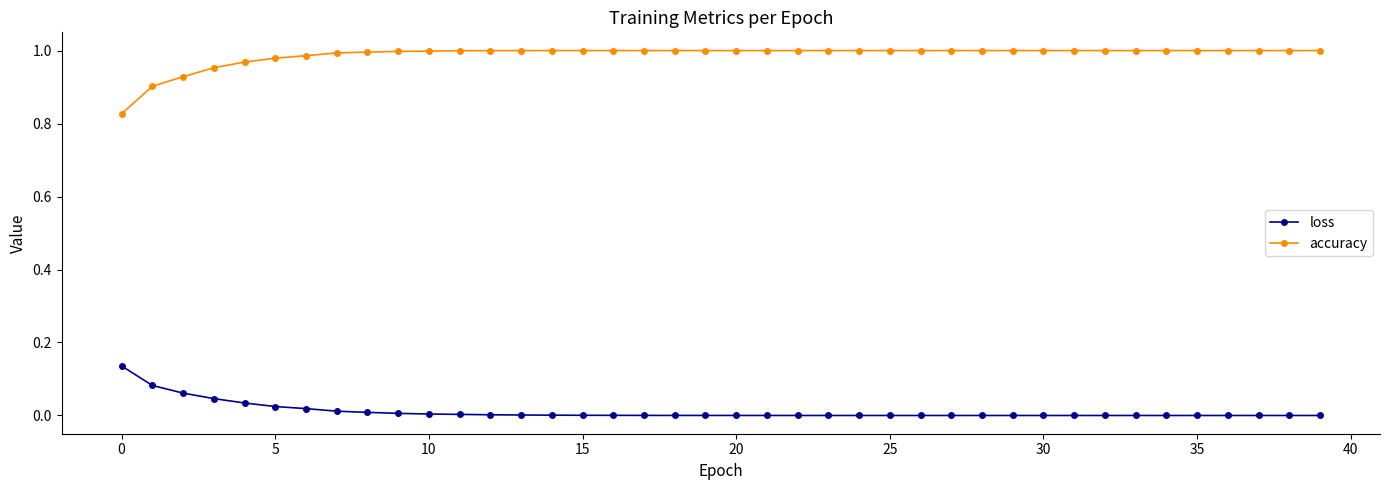

True or false: accuracy and loss intersect in this chart.

False